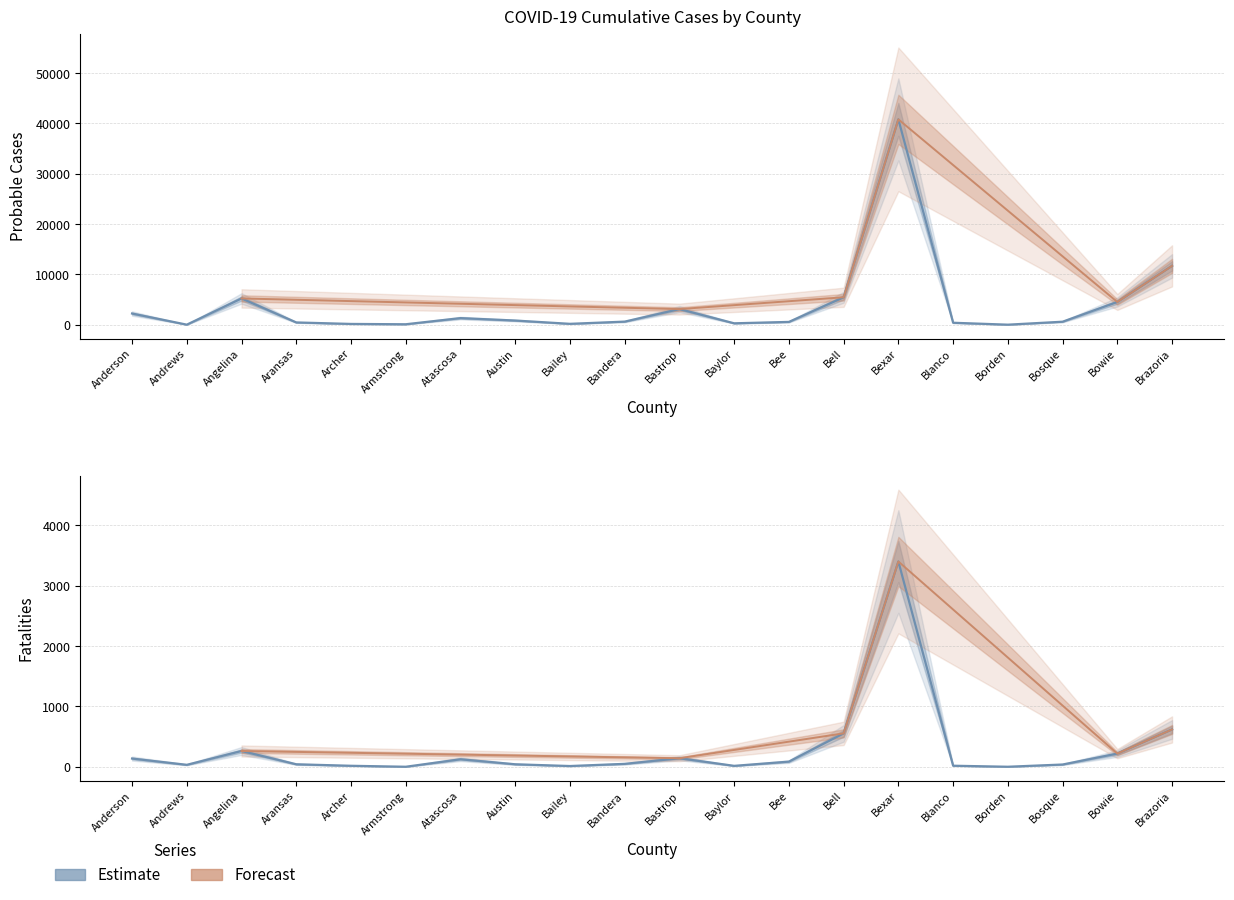

Which category has the highest value in the Probable Cases series?

Bexar